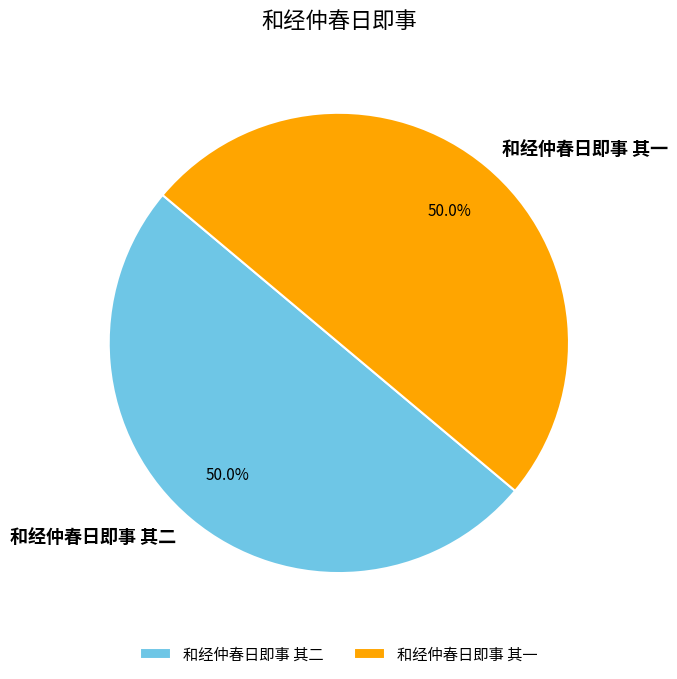

What portion of the pie excludes 和经仲春日即事 其二?

50.0%